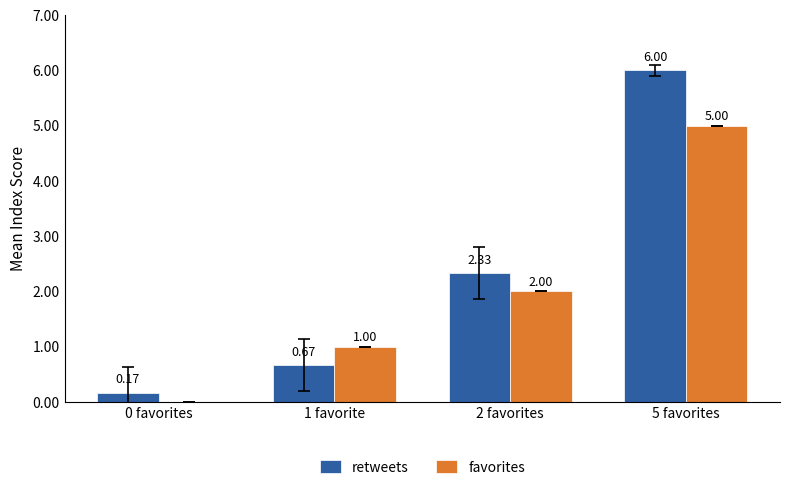

What is the sum of all favorites values?

8.0